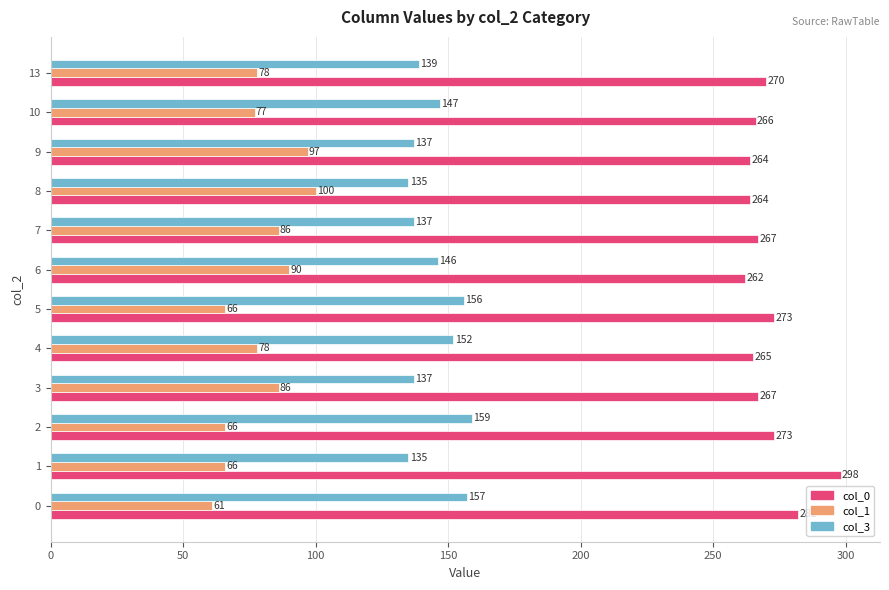

Rank the series by their average value, from highest to lowest.

col_0, col_3, col_1